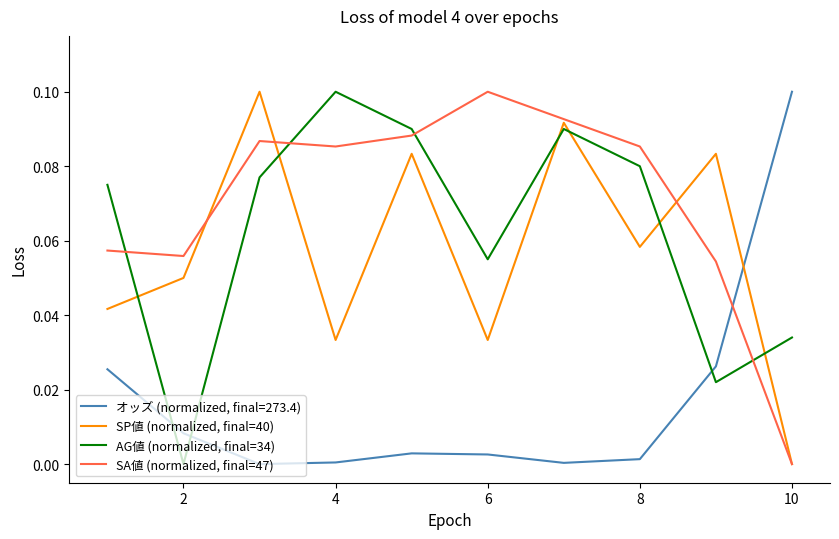

True or false: オッズ (normalized, final=273.4) and SP値 (normalized, final=40) cross at least once.

True